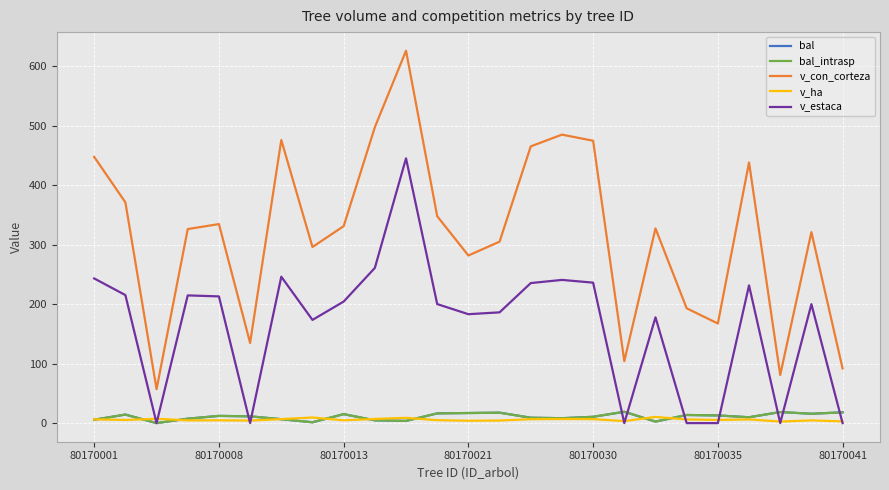

What is the sum of all bal values?

271.6